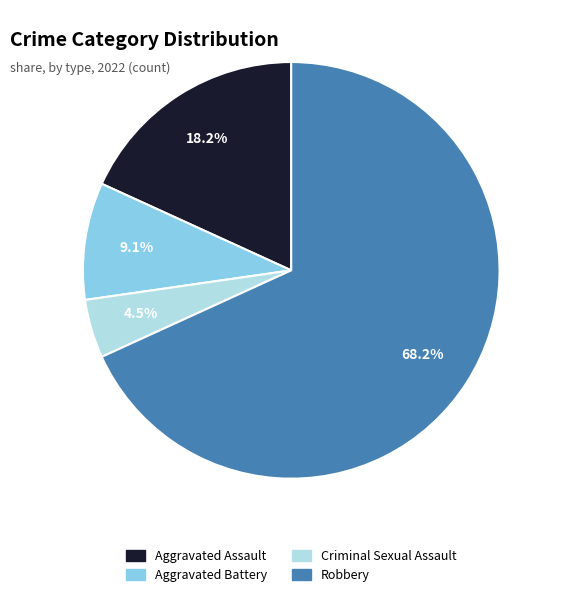

Approximately how many times larger is the value at Aggravated Assault compared to Robbery?

0.3